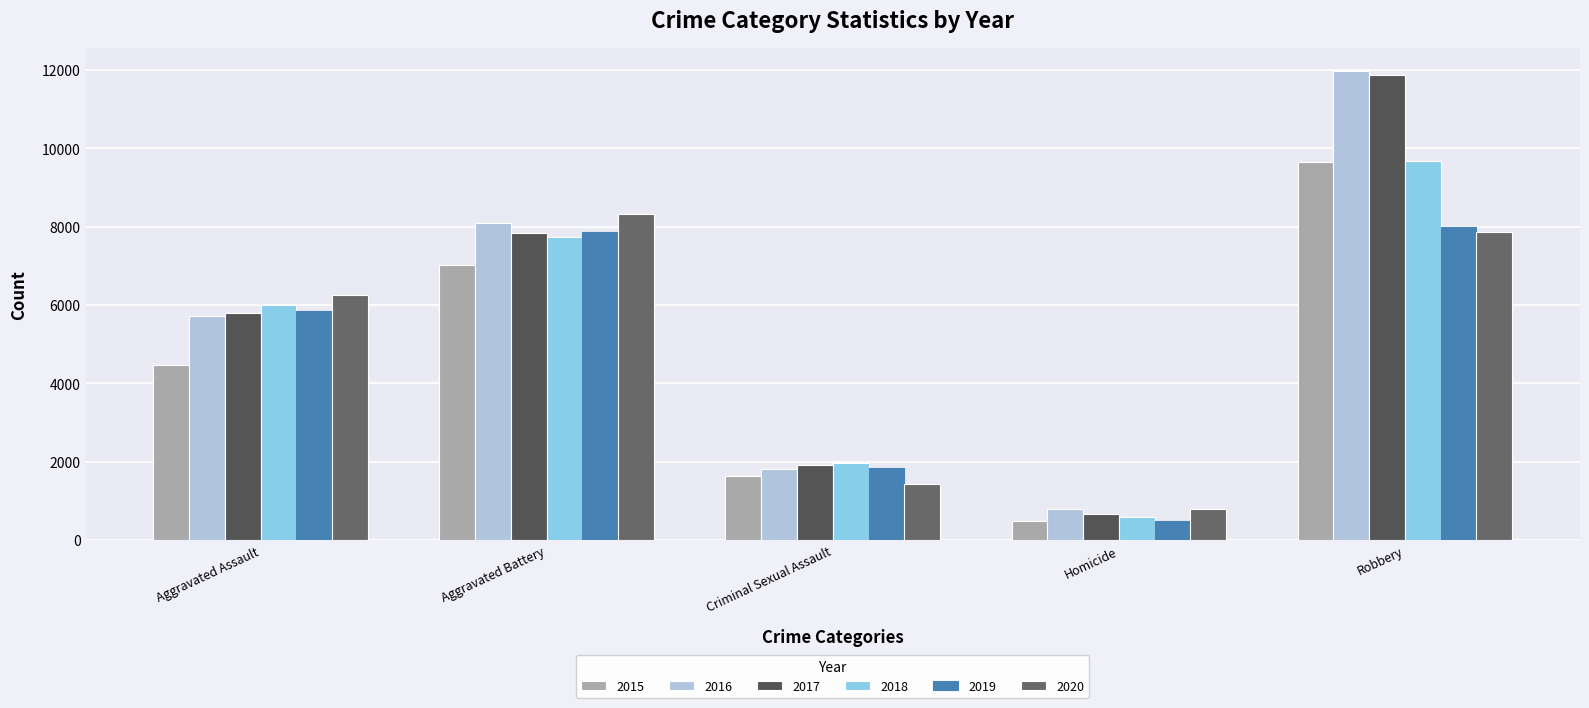

The value of 2018 at Robbery is 4012. True or false?

False